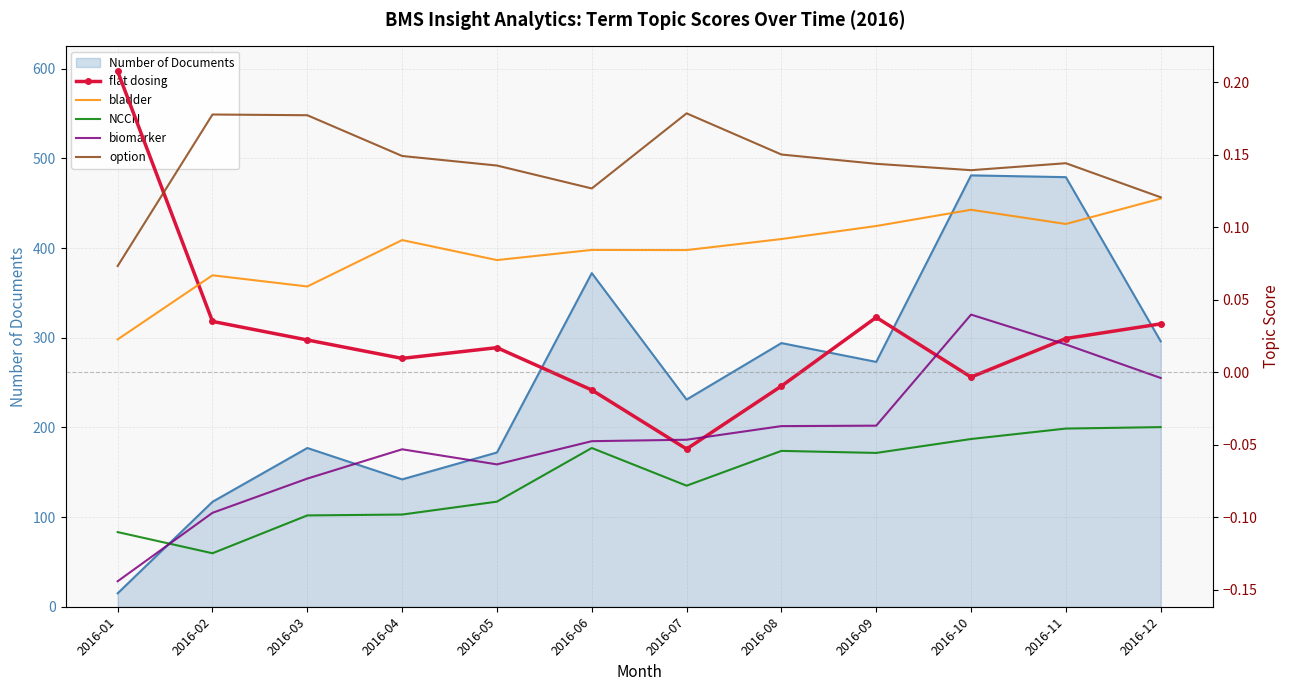

Which series ends up on top after the final intersection of flat dosing and bladder?

bladder